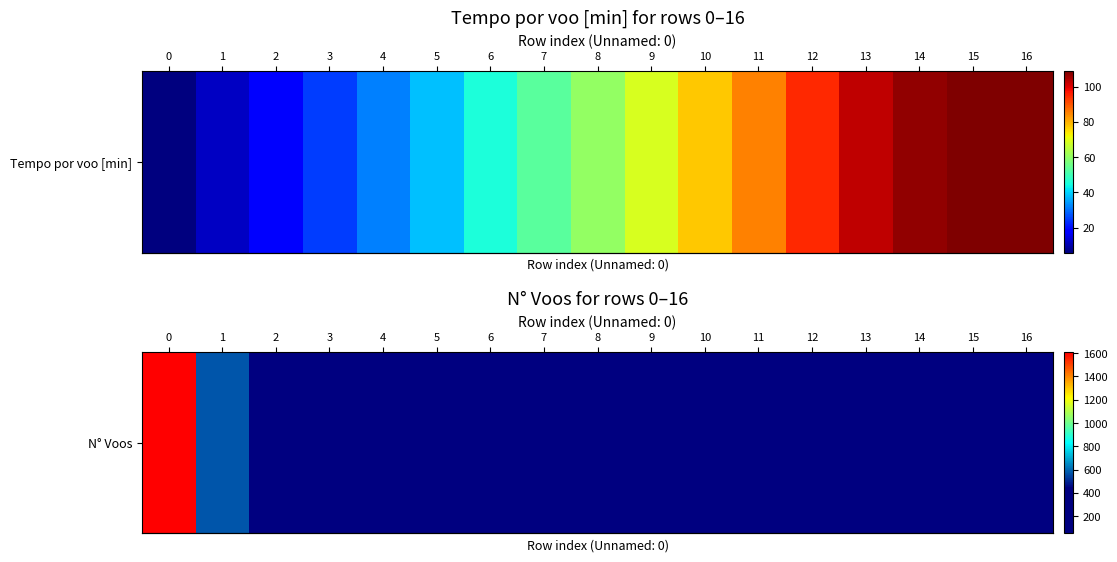

List the labels in order of value, smallest first.

15, 16, 14, 13, 12, 11, 10, 9, 8, 7, 6, 5, 4, 3, 2, 1, 0